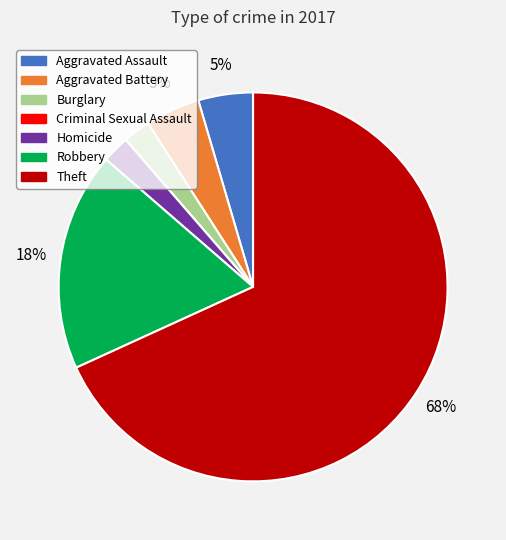

Which has a higher value, Burglary or Aggravated Assault?

Aggravated Assault